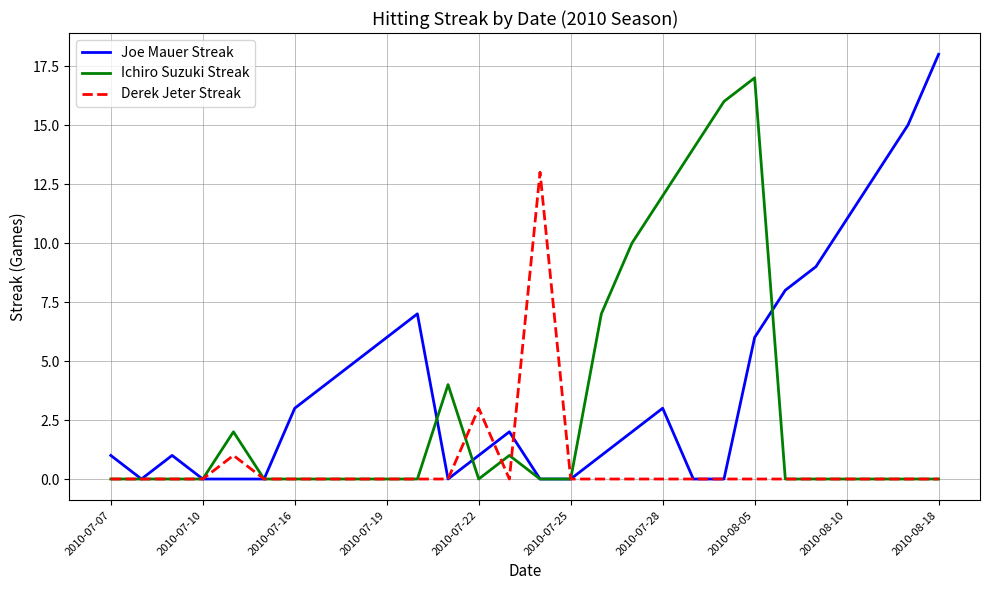

Which series has the largest range (max minus min)?

Joe Mauer Streak